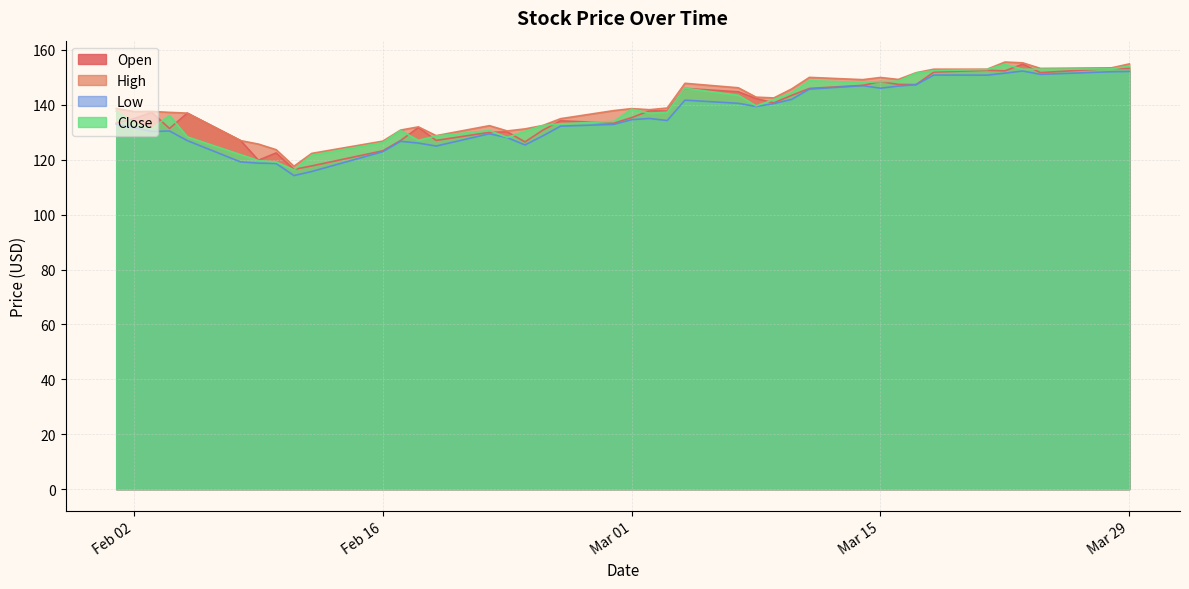

True or false: Open and Low intersect in this chart.

False